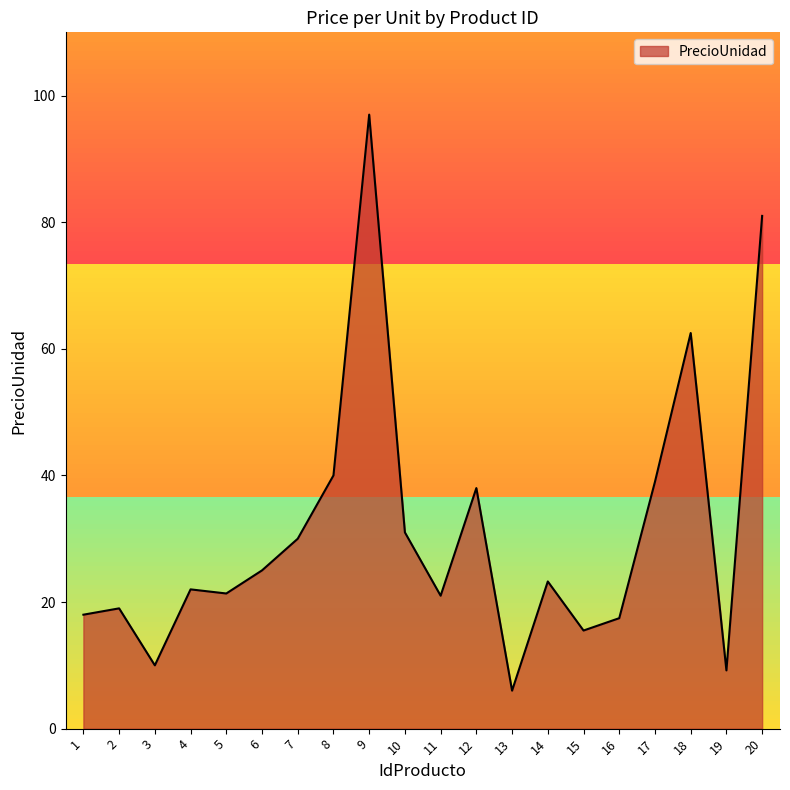

Which category has the lowest value across all series?

13